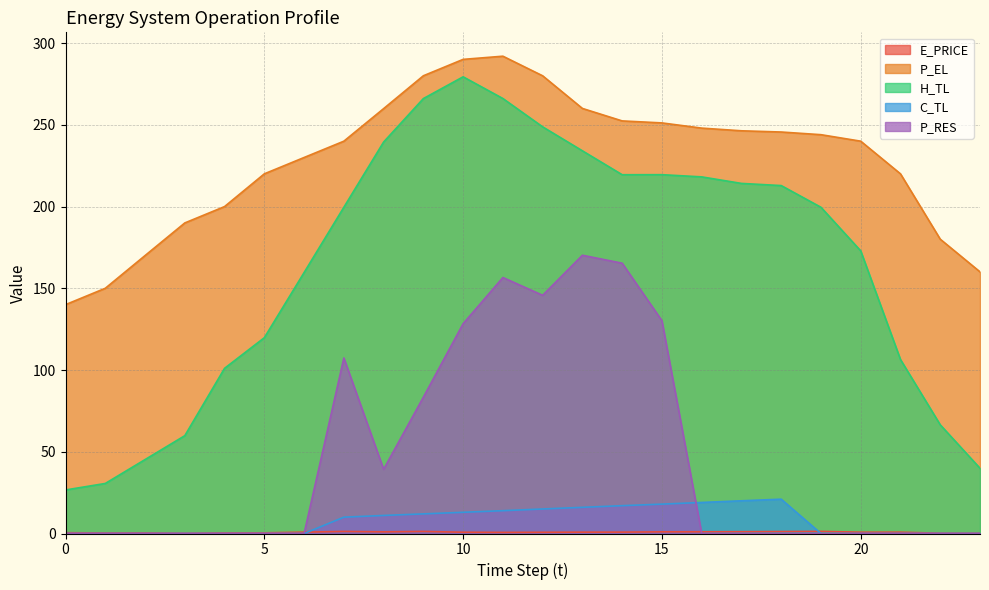

What is the total value across all series at 0?

167.1